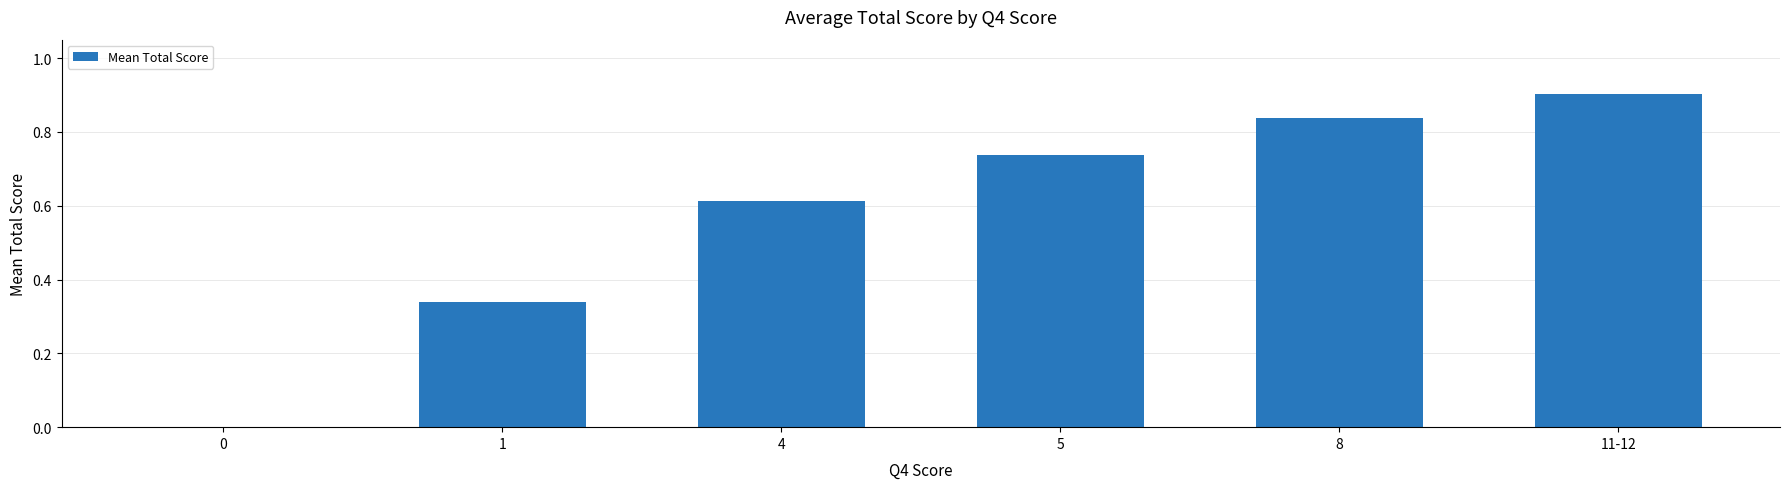

The chart shows a value of 0.0 at 0. True or false?

True